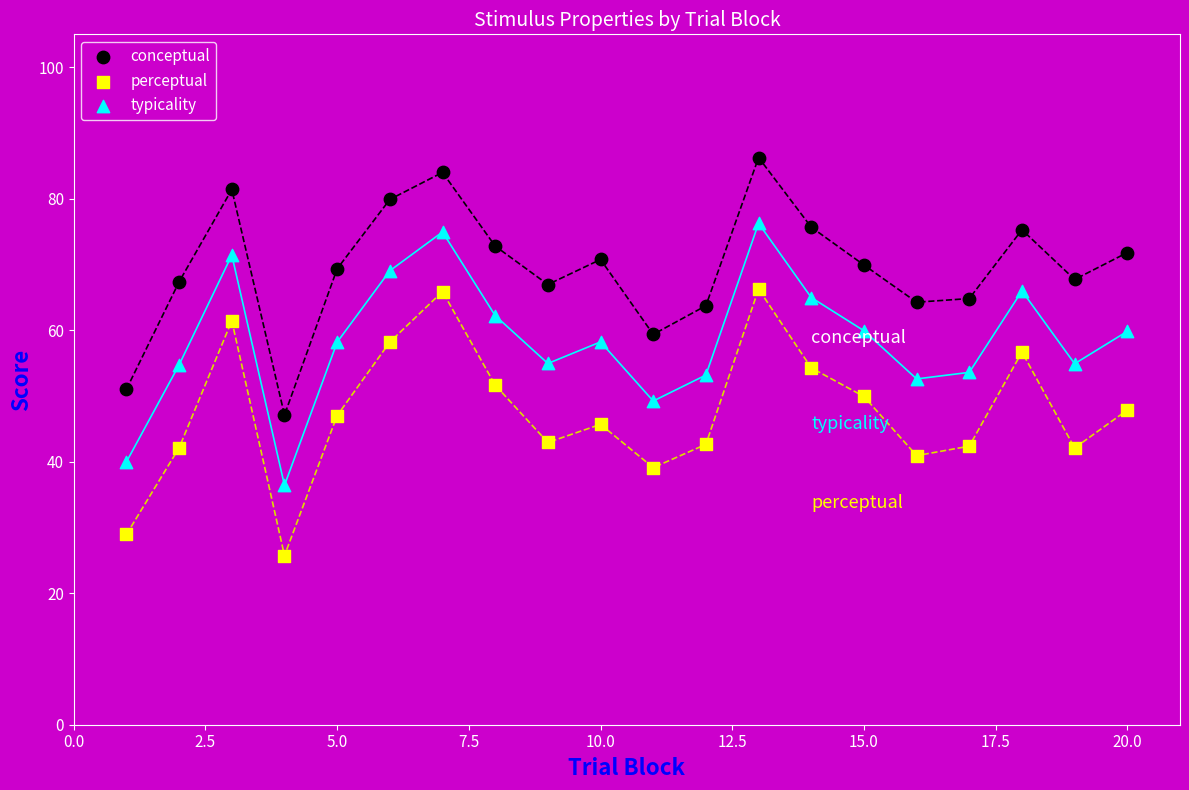

Which series has the largest Y range (max minus min)?

perceptual